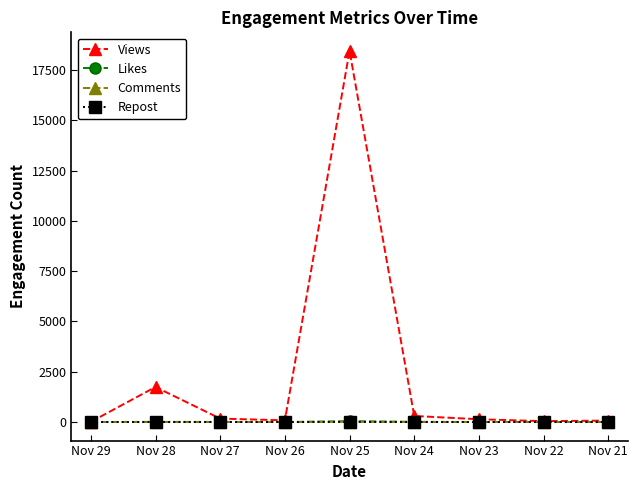

Is this an area chart (filled region under the line)?

No